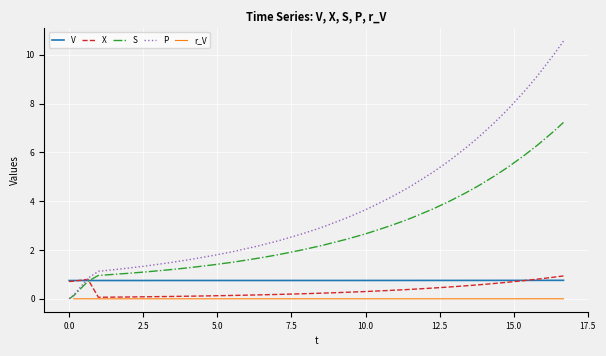

What is the maximum value for S?

7.2